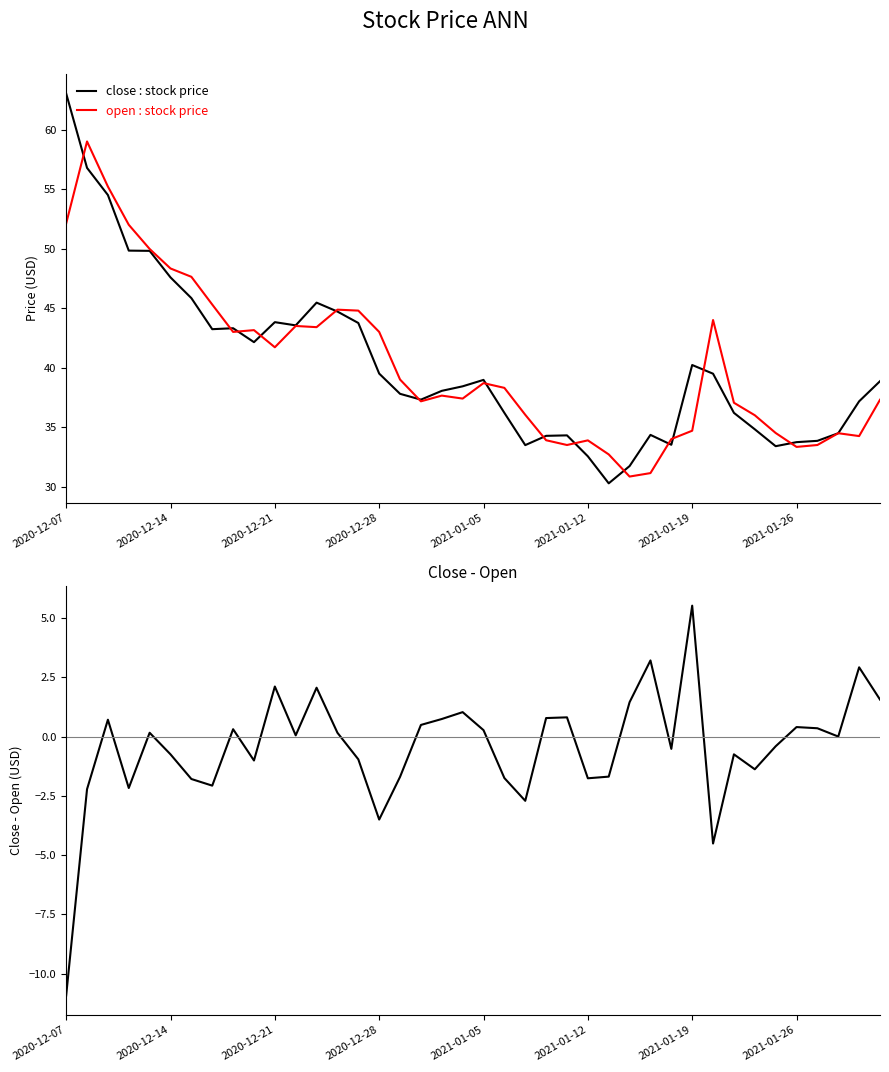

What is the lowest value of the open : stock price series?

30.9